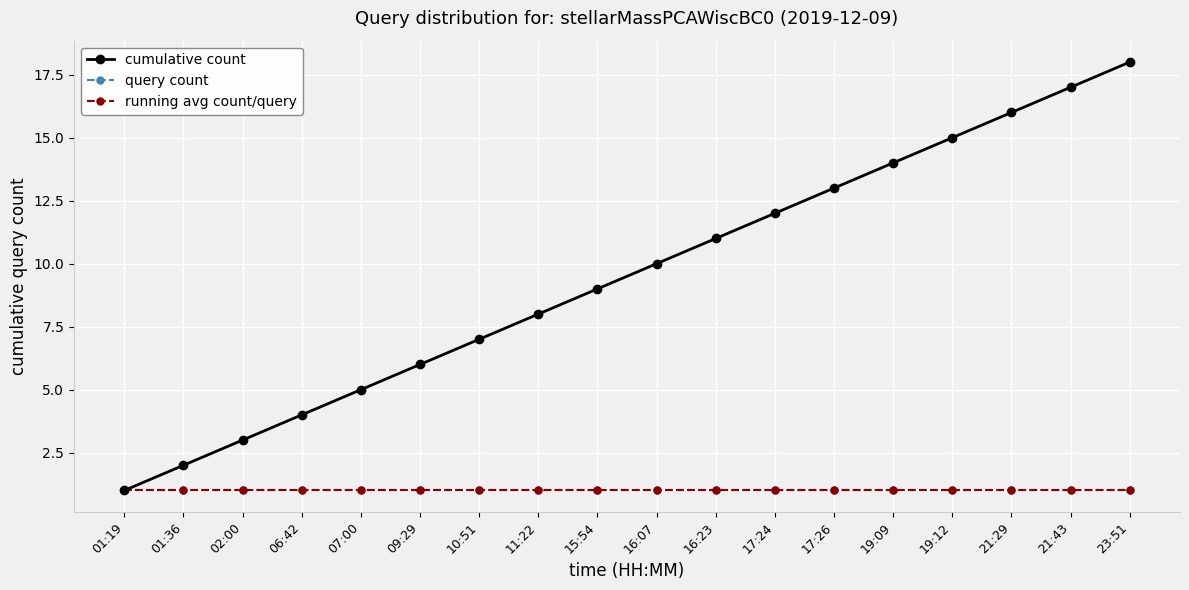

What is the minimum value for cumulative count?

1